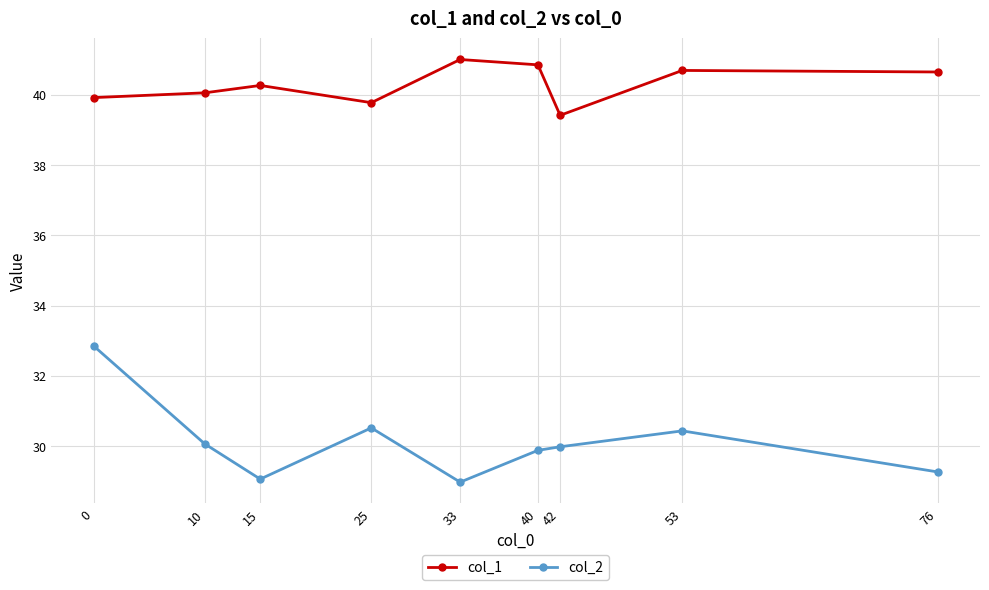

How many lines are shown in the chart?

2